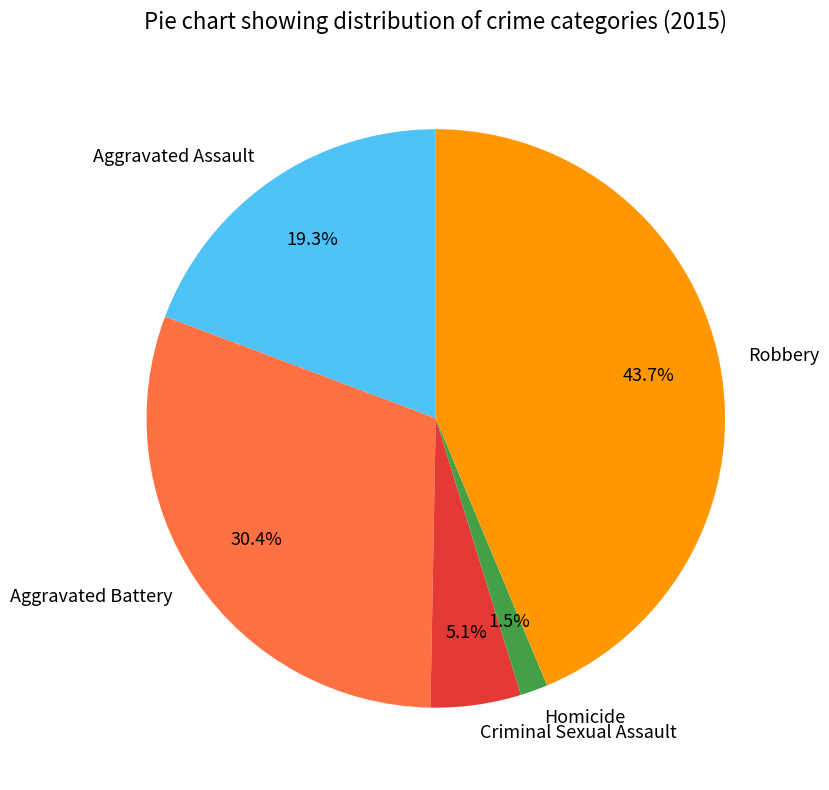

How many slices are in this pie chart?

5